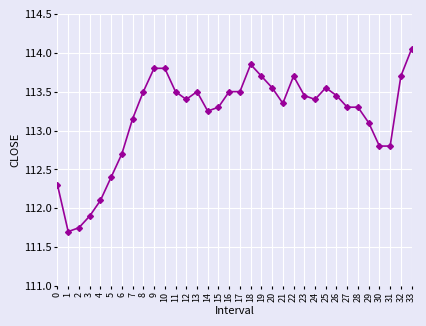

What is the sum of the values at 12 and 30?

226.2